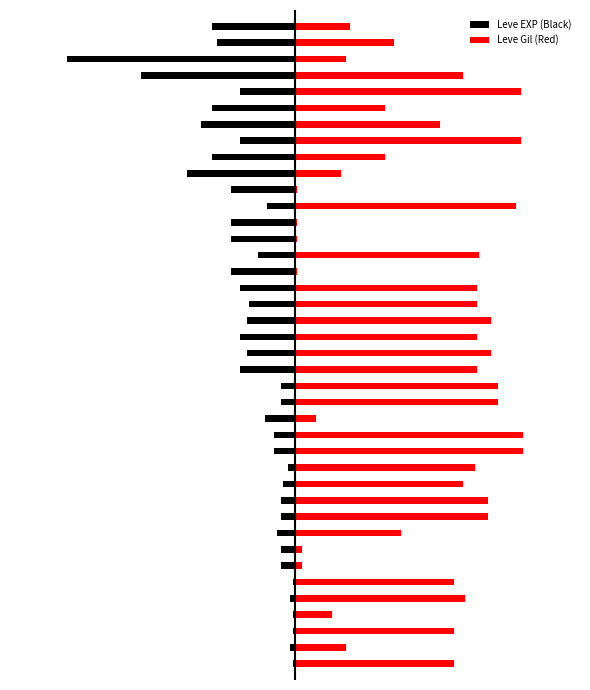

What is the difference between the second highest and minimum values in the Leve Gil (Red) series?

79.2